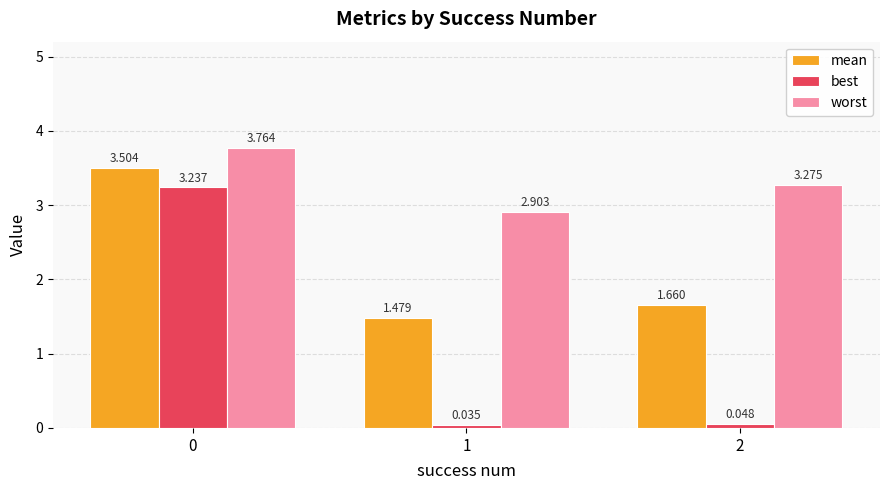

What are all the series names shown in the legend?

mean, best, worst